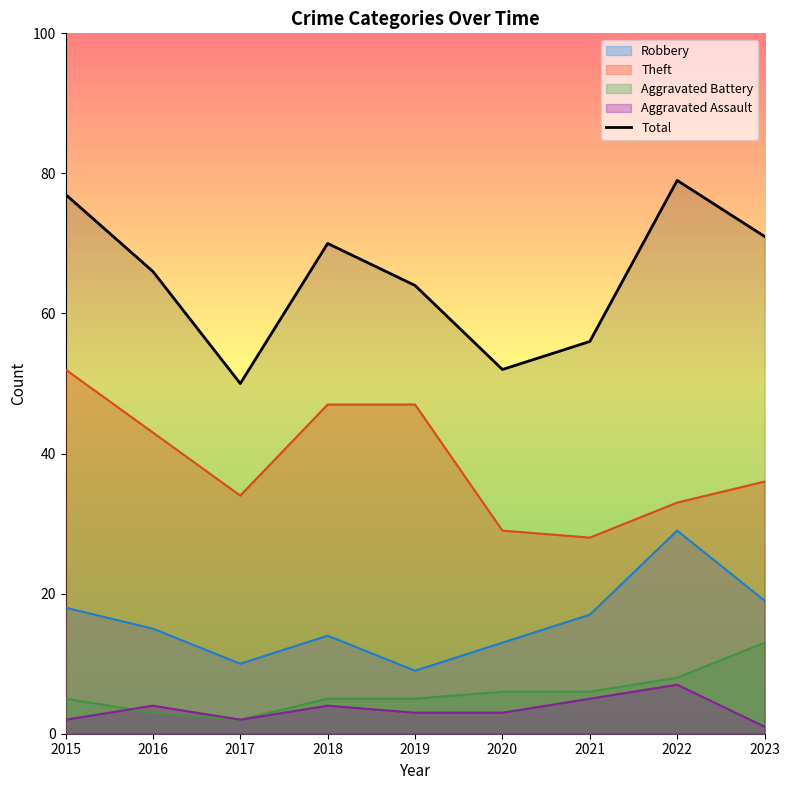

Which category has the highest value across all series?

2022